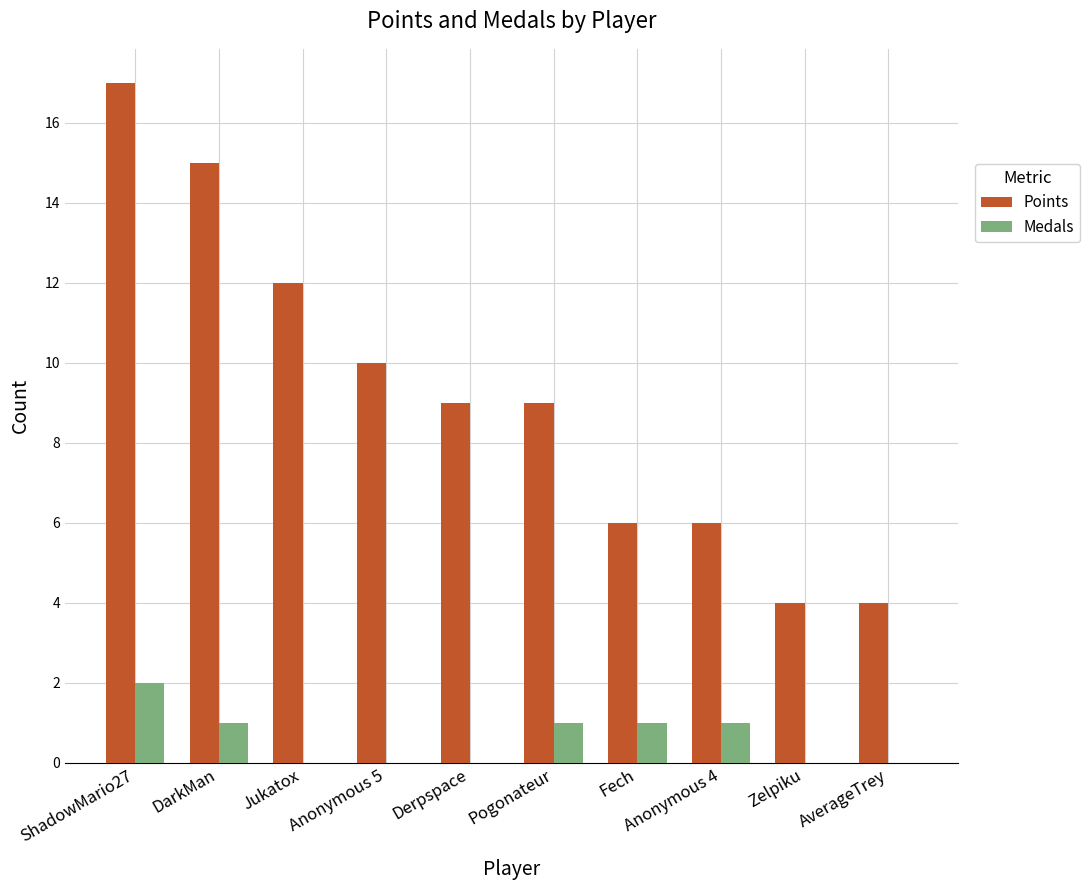

Reading left to right, what are all the values shown in this chart?

Points: ShadowMario27=17	DarkMan=15	Jukatox=12	Anonymous 5=10	Derpspace=9	Pogonateur=9	Fech=6	Anonymous 4=6	Zelpiku=4	AverageTrey=4
Medals: ShadowMario27=2	DarkMan=1	Jukatox=0	Anonymous 5=0	Derpspace=0	Pogonateur=1	Fech=1	Anonymous 4=1	Zelpiku=0	AverageTrey=0